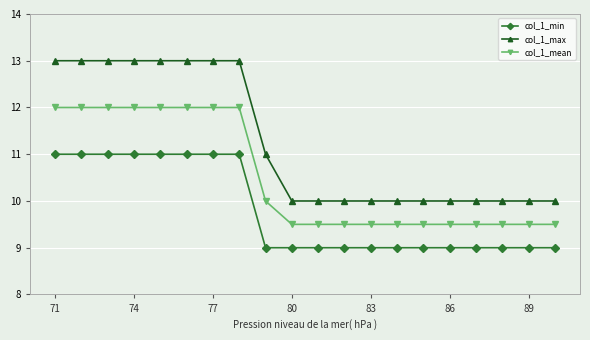

What is the value of the col_1_max point at the 19th from the left?

10.0